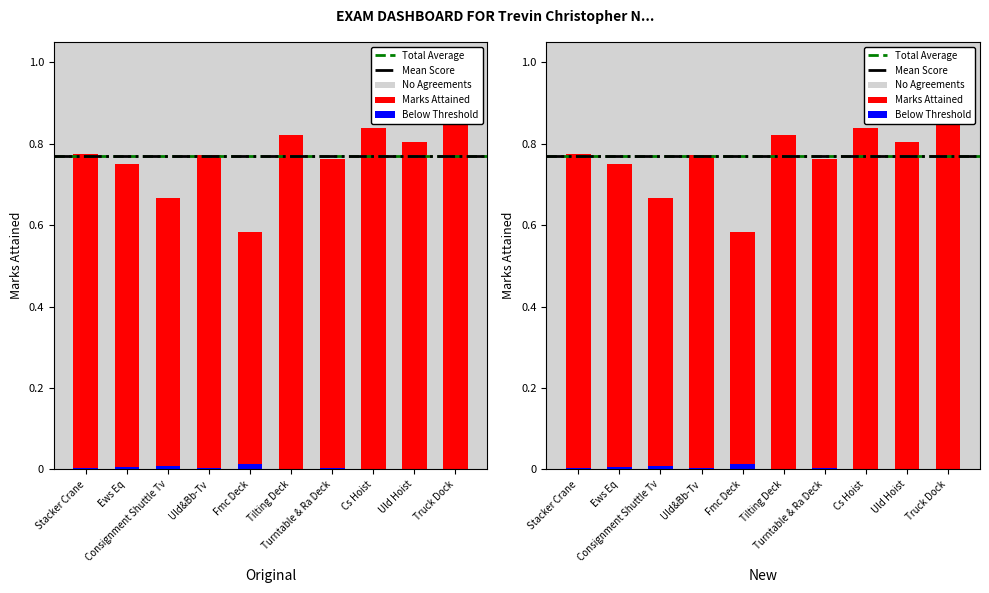

Rank the categories by value from lowest to highest.

Fmc Deck, Consignment Shuttle Tv, Ews Eq, Turntable & Ra Deck, Uld&Bb-Tv, Stacker Crane, Uld Hoist, Tilting Deck, Cs Hoist, Truck Dock